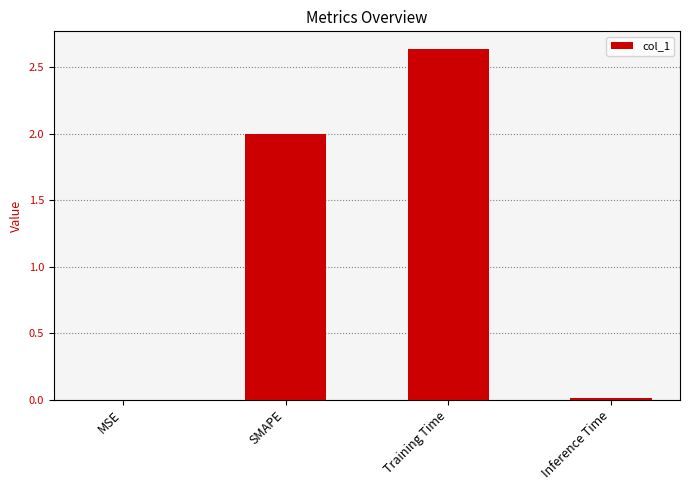

Are the bars horizontal?

No